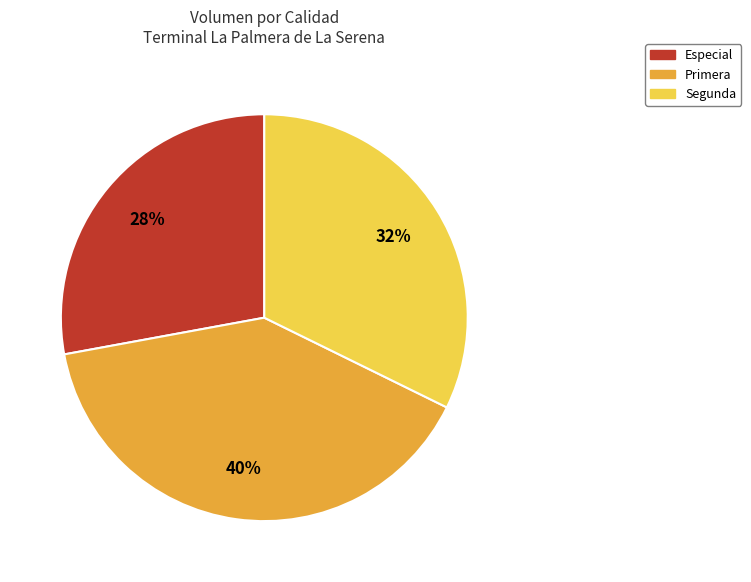

How many segments does this pie chart have?

3